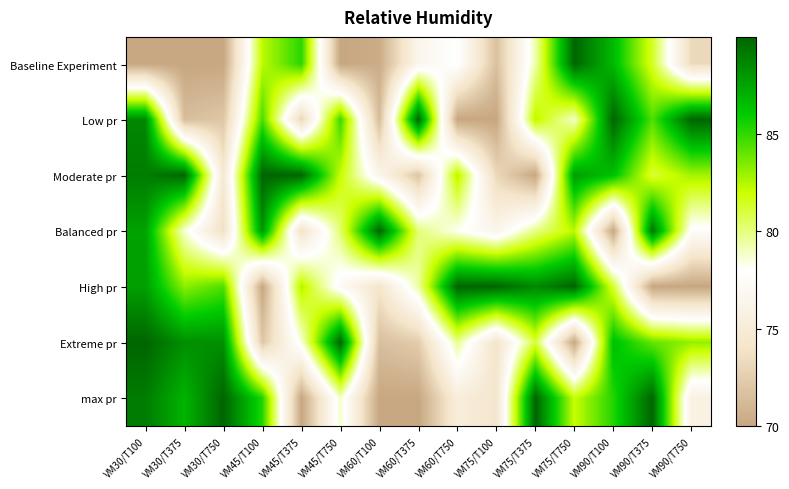

Reading left to right, transcribe all the data shown in this chart.

Baseline Experiment: VM30/T100=70.0	VM30/T375=70.0	VM30/T750=70.0	VM45/T100=82.3	VM45/T375=85.2	VM45/T750=70.0	VM60/T100=70.4	VM60/T375=76.6	VM60/T750=78.2	VM75/T100=71.7	VM75/T375=79.3	VM75/T750=90.0	VM90/T100=86.7	VM90/T375=81.4	VM90/T750=73.3
Low pr: VM30/T100=88.6	VM30/T375=71.4	VM30/T750=72.1	VM45/T100=84.5	VM45/T375=72.9	VM45/T750=84.9	VM60/T100=71.4	VM60/T375=90.0	VM60/T750=70.0	VM75/T100=70.0	VM75/T375=82.3	VM75/T750=78.9	VM90/T100=90.0	VM90/T375=84.4	VM90/T750=90.0
Moderate pr: VM30/T100=89.1	VM30/T375=90.0	VM30/T750=74.6	VM45/T100=90.0	VM45/T375=90.0	VM45/T750=82.0	VM60/T100=76.5	VM60/T375=71.9	VM60/T750=82.5	VM75/T100=73.1	VM75/T375=70.0	VM75/T750=87.8	VM90/T100=86.4	VM90/T375=81.2	VM90/T750=82.8
Balanced pr: VM30/T100=87.6	VM30/T375=78.7	VM30/T750=73.6	VM45/T100=88.1	VM45/T375=73.9	VM45/T750=80.3	VM60/T100=90.0	VM60/T375=80.1	VM60/T750=78.2	VM75/T100=76.4	VM75/T375=79.9	VM75/T750=82.4	VM90/T100=70.0	VM90/T375=89.3	VM90/T750=77.6
High pr: VM30/T100=87.7	VM30/T375=83.3	VM30/T750=84.4	VM45/T100=70.0	VM45/T375=82.6	VM45/T750=77.2	VM60/T100=74.2	VM60/T375=79.5	VM60/T750=90.0	VM75/T100=90.0	VM75/T375=88.6	VM75/T750=90.0	VM90/T100=81.3	VM90/T375=70.0	VM90/T750=70.0
Extreme pr: VM30/T100=90.0	VM30/T375=88.4	VM30/T750=88.3	VM45/T100=72.1	VM45/T375=78.6	VM45/T750=90.0	VM60/T100=71.5	VM60/T375=72.4	VM60/T750=79.8	VM75/T100=74.0	VM75/T375=81.2	VM75/T750=70.0	VM90/T100=86.5	VM90/T375=84.0	VM90/T750=83.1
max pr: VM30/T100=89.1	VM30/T375=86.9	VM30/T750=90.0	VM45/T100=85.3	VM45/T375=70.0	VM45/T750=78.9	VM60/T100=70.0	VM60/T375=70.0	VM60/T750=75.3	VM75/T100=74.2	VM75/T375=90.0	VM75/T750=82.0	VM90/T100=85.3	VM90/T375=90.0	VM90/T750=75.8